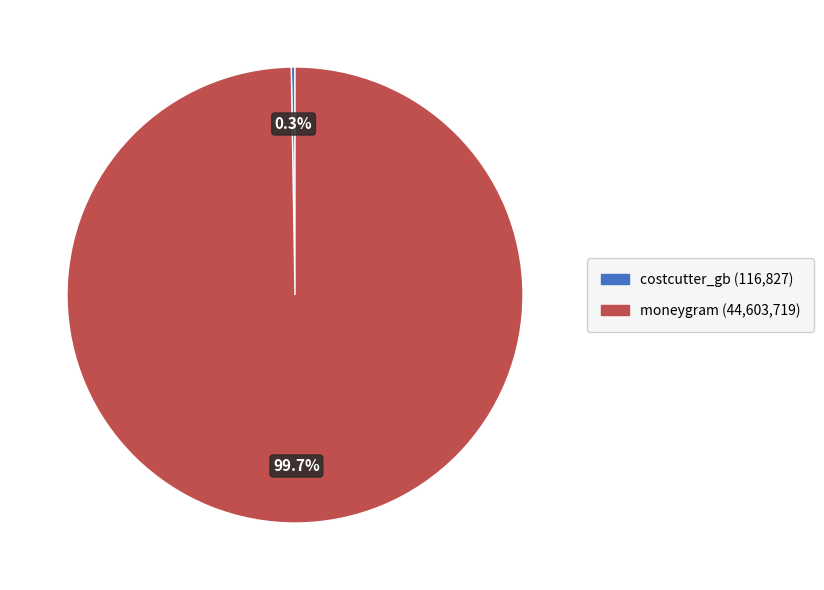

To the nearest percent, what is the average slice percentage?

50%